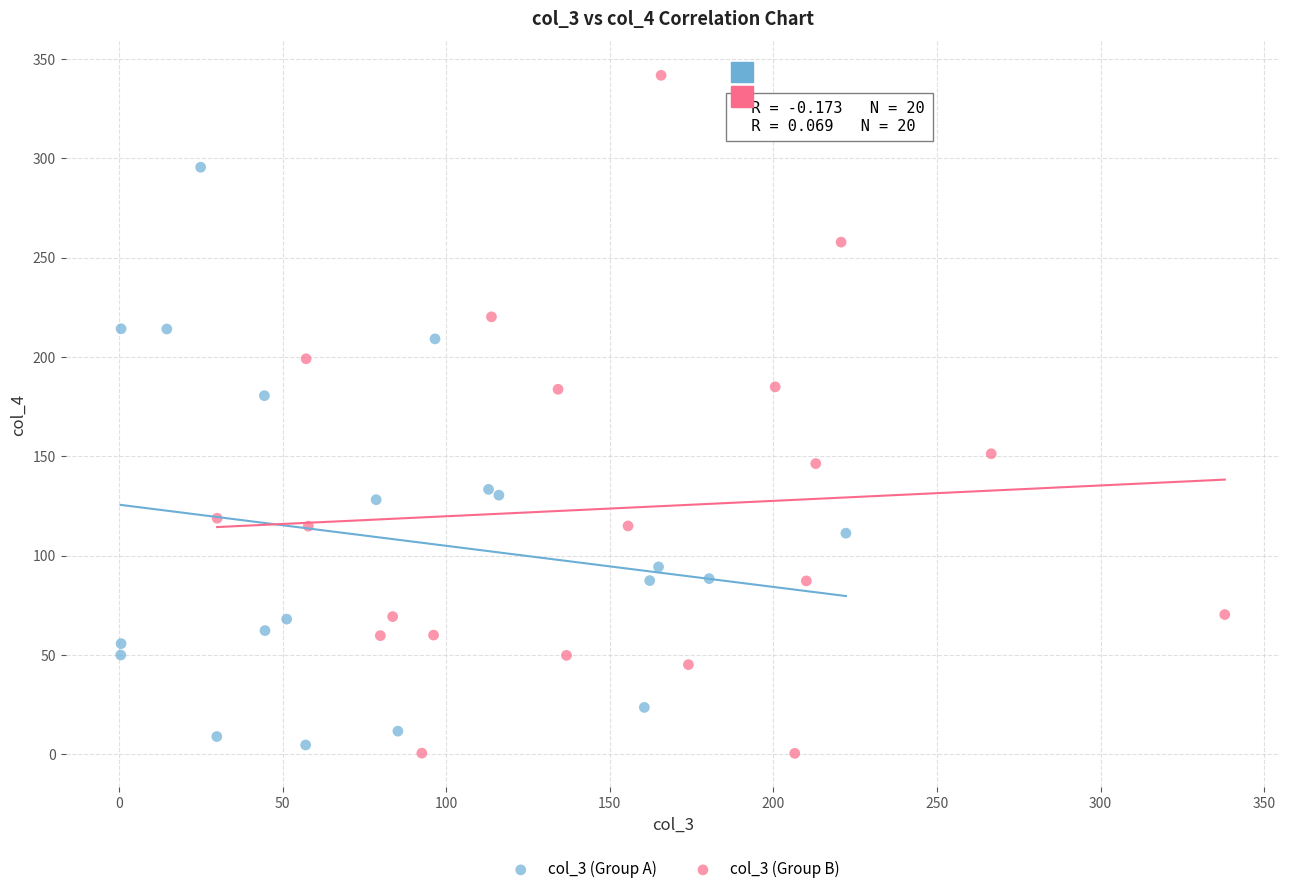

Which series has the widest spread of Y values?

col_3 (Group B)